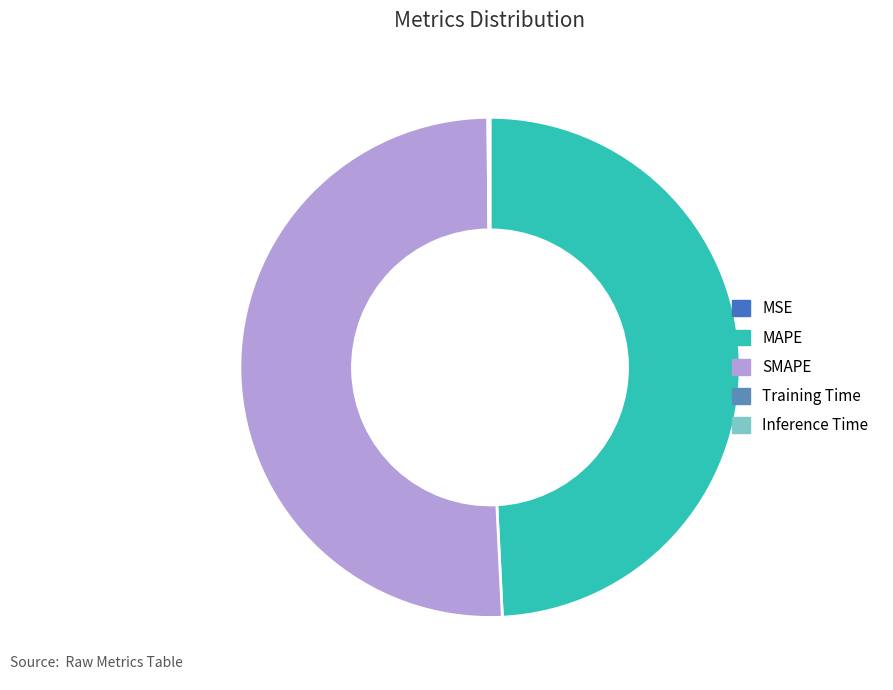

How many slices are in this pie chart?

5